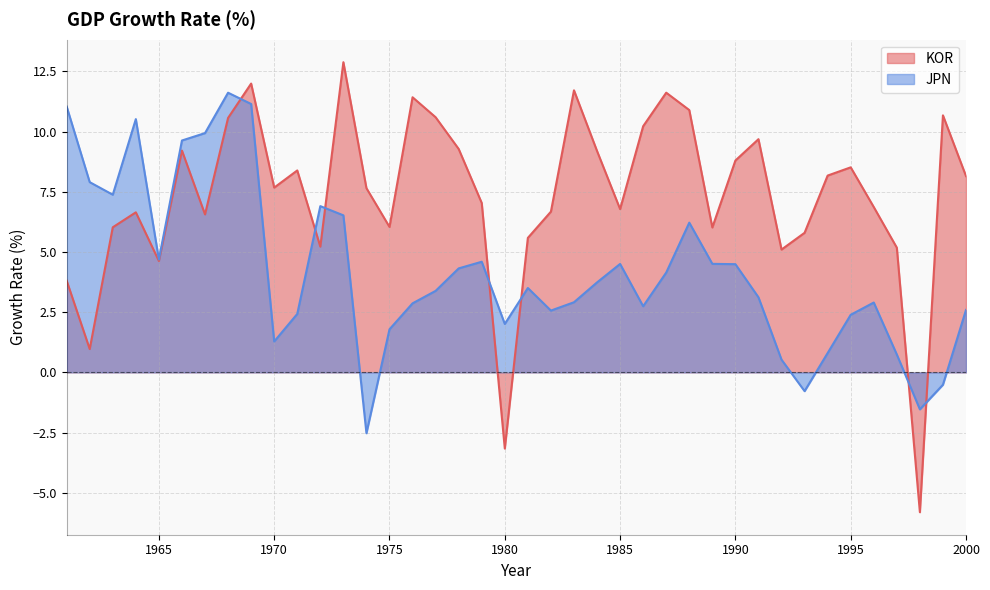

How many intersections are there between JPN and KOR?

7